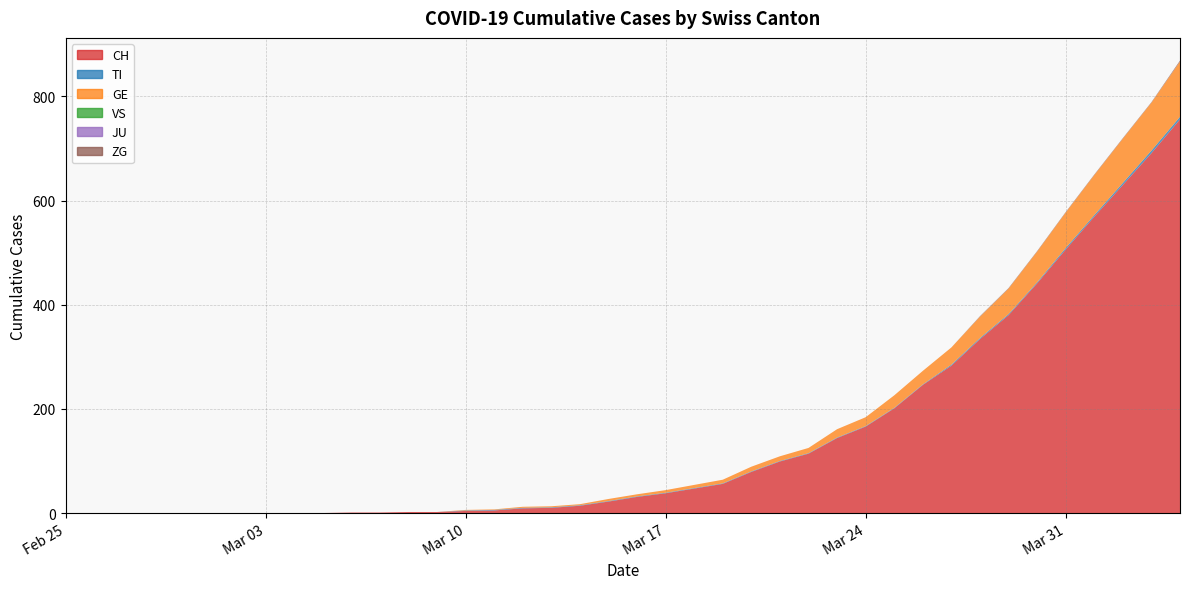

Reading left to right, extract all data points from this chart.

CH: 0	0	0	0	0	0	0	0	0	0	1	1	2	2	4	5	9	10	14	22	31	38	47	56	79	99	114	144	166	201	246	283	334	380	441	506	569	630	691	756
TI: 0	0	0	0	0	0	0	0	0	0	0	0	0	0	1	1	1	1	1	1	1	1	1	1	1	1	1	1	1	1	1	2	2	2	2	3	3	4	5	5
GE: 0	0	0	0	0	0	0	0	0	0	0	0	0	0	1	1	2	2	2	4	4	5	6	7	9	9	10	16	17	24	26	33	41	49	59	68	77	85	92	106
VS: 0	0	0	0	0	0	0	0	0	0	0	0	0	0	0	0	0	0	0	0	0	0	0	0	0	0	0	0	0	0	0	0	0	0	0	0	0	0	0	0
JU: 0	0	0	0	0	0	0	0	0	0	0	0	0	0	0	0	0	0	0	0	0	0	0	0	0	0	0	0	0	0	0	0	0	0	0	0	0	0	0	0
ZG: 0	0	0	0	0	0	0	0	0	0	0	0	0	0	0	0	0	0	0	0	0	0	0	0	0	0	0	0	0	0	0	0	1	1	1	1	1	1	1	2